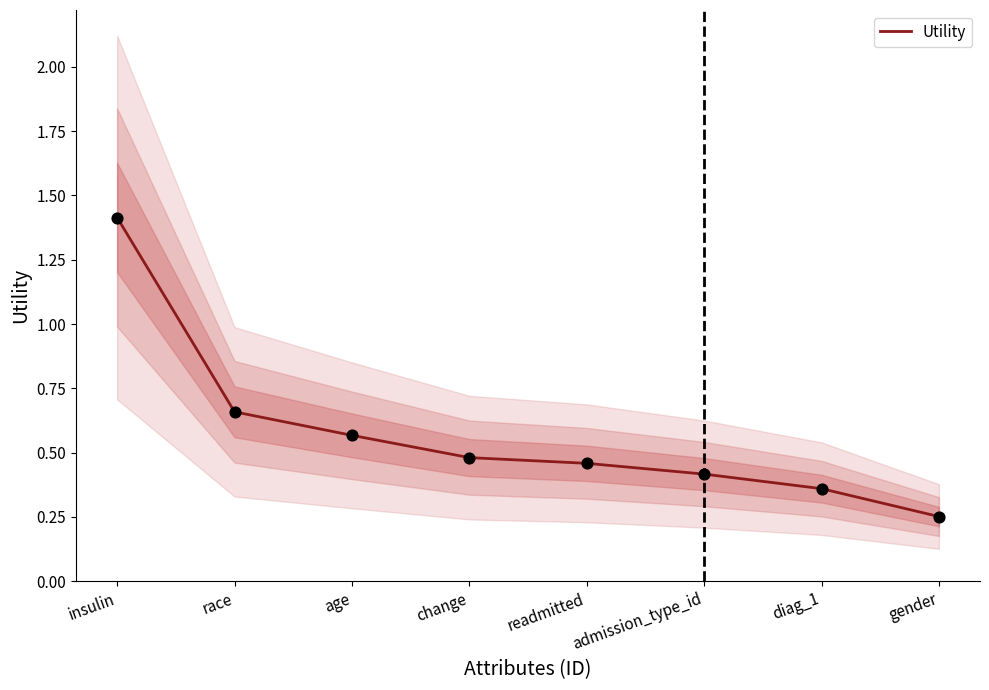

What is the change in value from race to diag_1?

-0.3